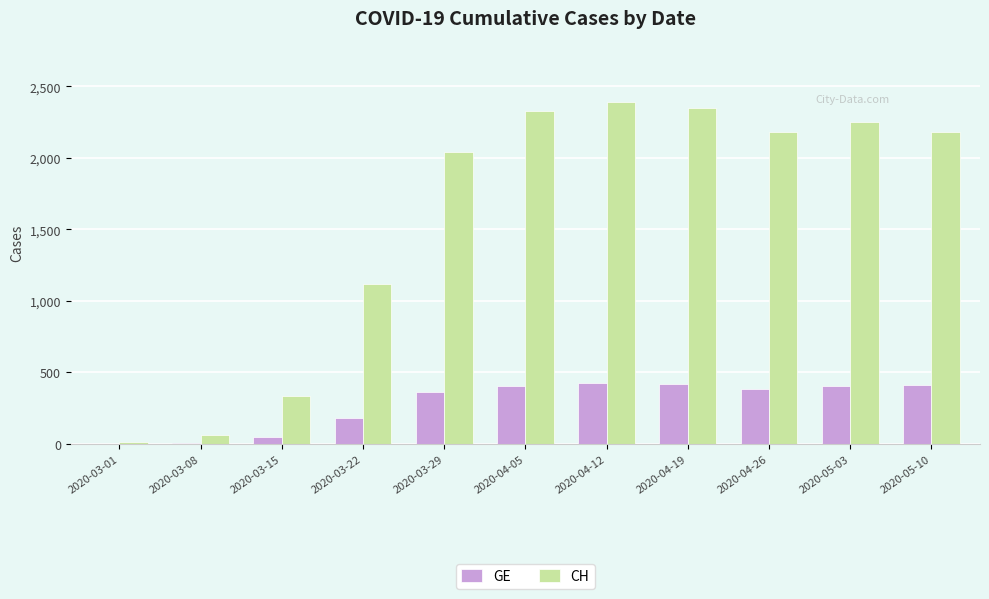

Which series has the largest total across all categories?

CH